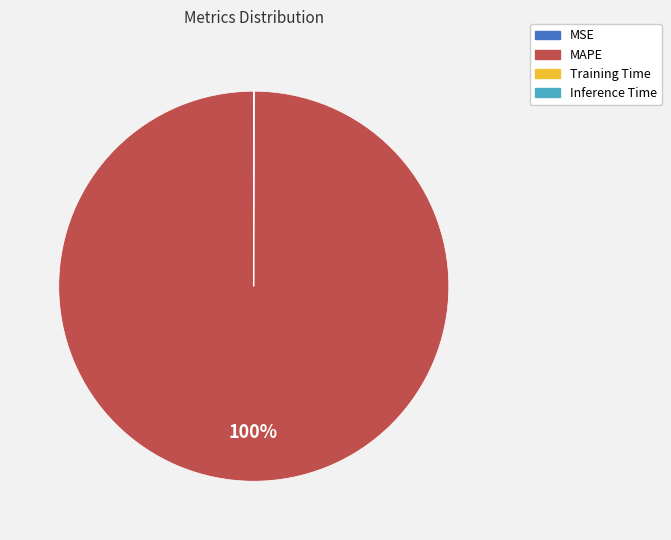

What is the largest slice in the pie chart?

MAPE